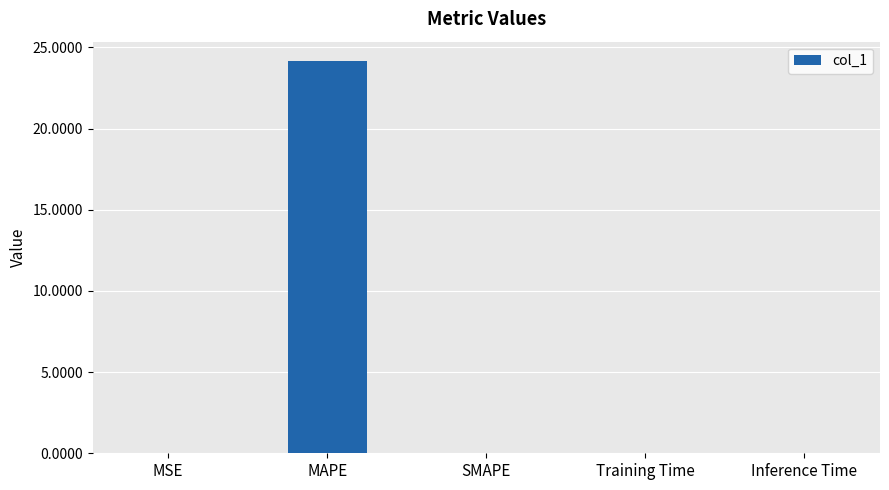

Which category has the highest value across all series?

MAPE